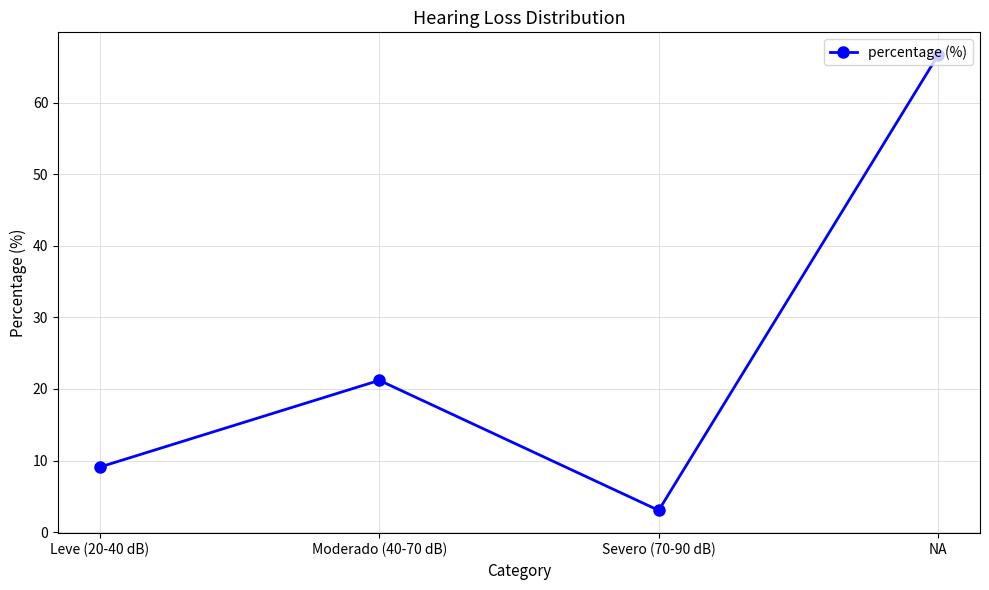

What is the ratio of the value at Severo (70-90 dB) to the value at Moderado (40-70 dB)?

0.1